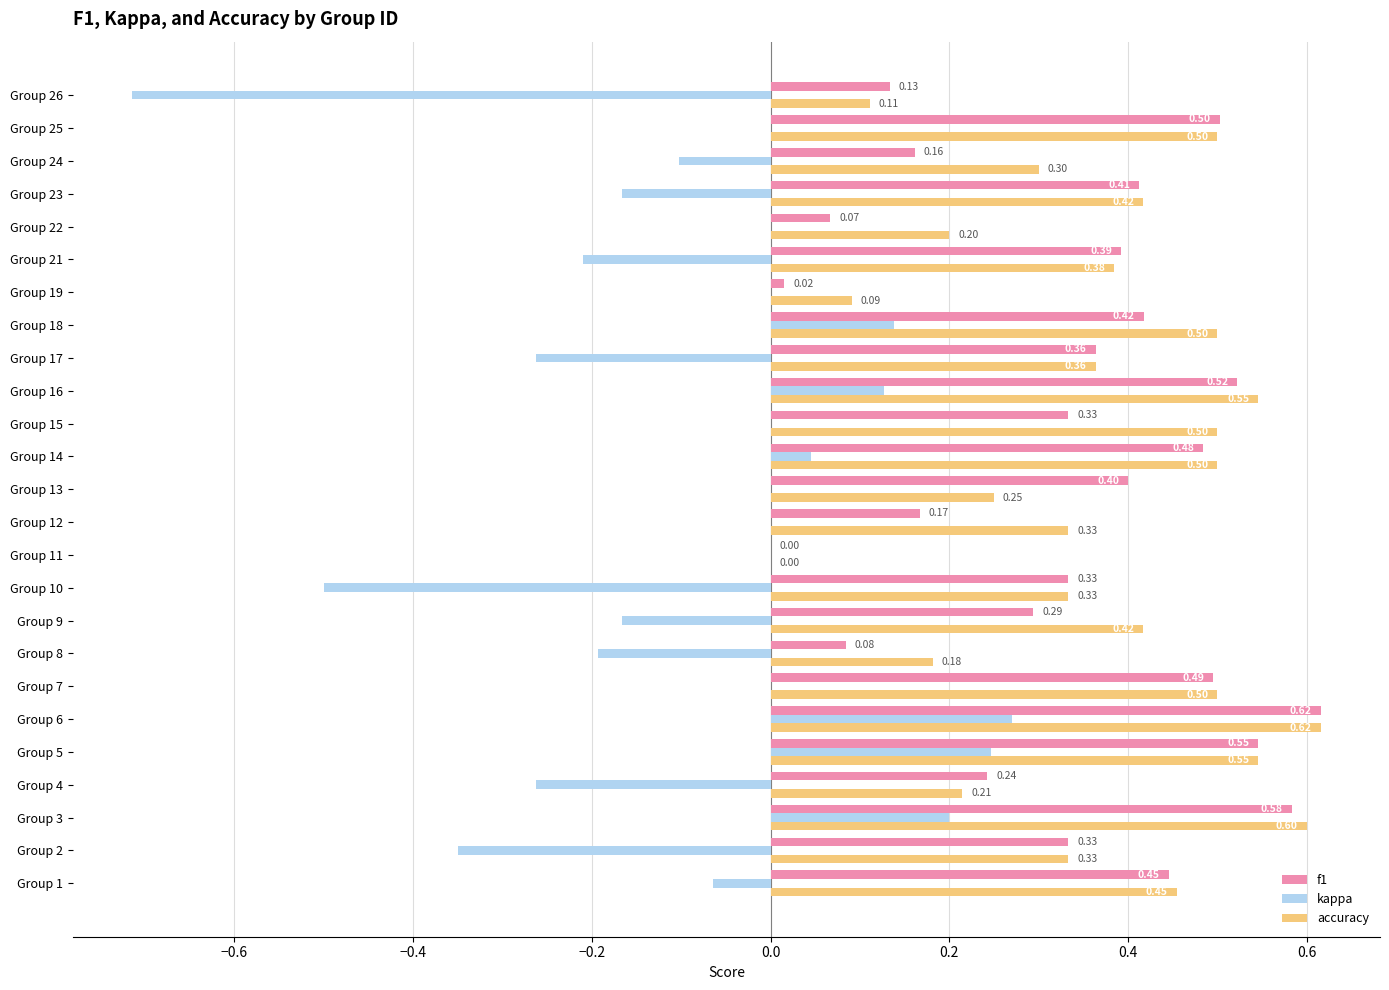

At which label is accuracy closest to 0?

Group 11